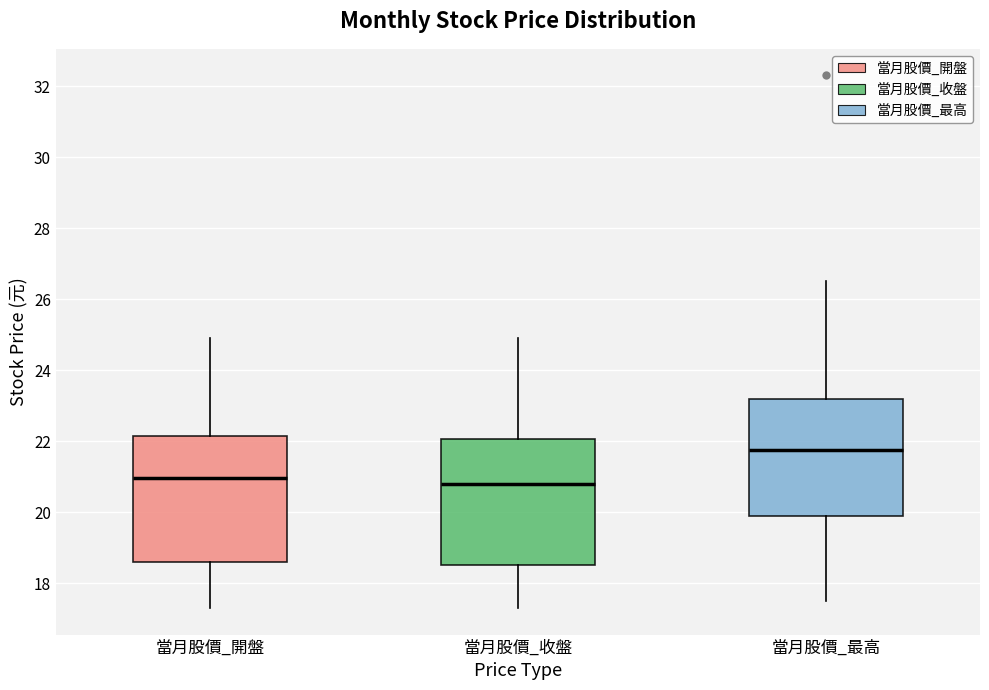

Reading left to right, transcribe this box plot: for each box, give where its median line is, the range the box spans, and where its two whiskers end, as read against the y-axis. The values are not printed on the chart, so give them approximately, as read against the axis.

當月股價_開盤: median 21.0, box 18.6 to 22.2, whiskers 17.4 to 25.0
當月股價_收盤: median 20.8, box 18.6 to 22.0, whiskers 17.4 to 25.0
當月股價_最高: median 21.8, box 20.0 to 23.2, whiskers 17.6 to 26.6